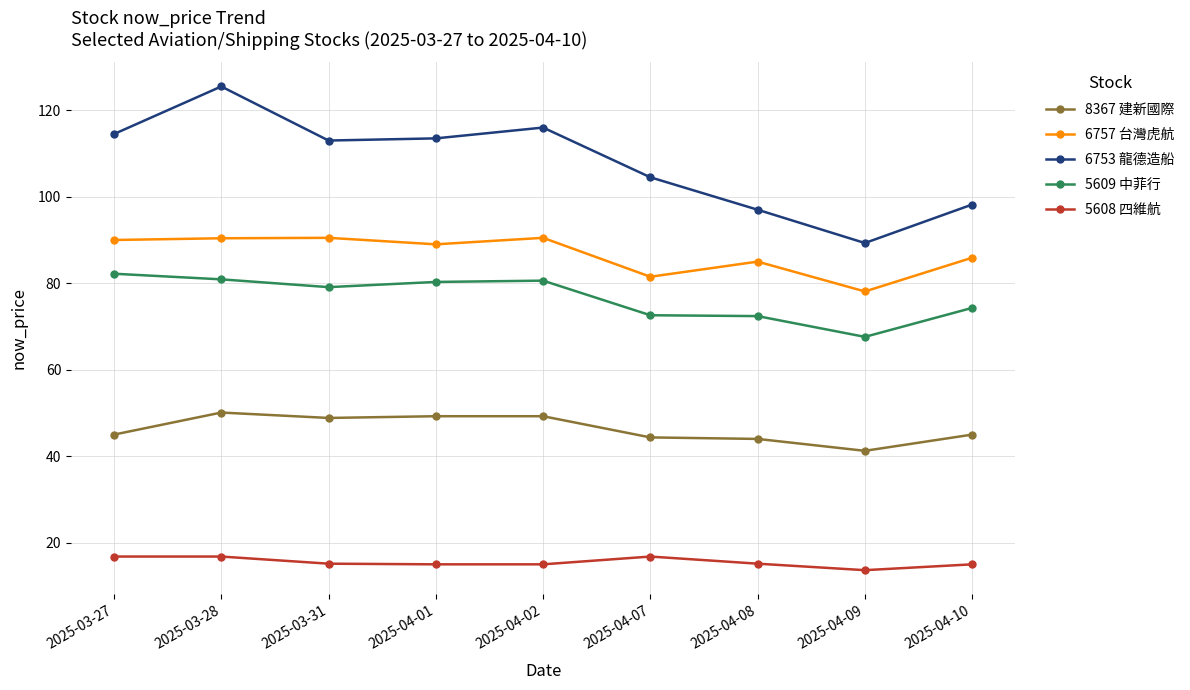

What is the difference between the second highest and minimum values in the 5609 中菲行 series?

13.3